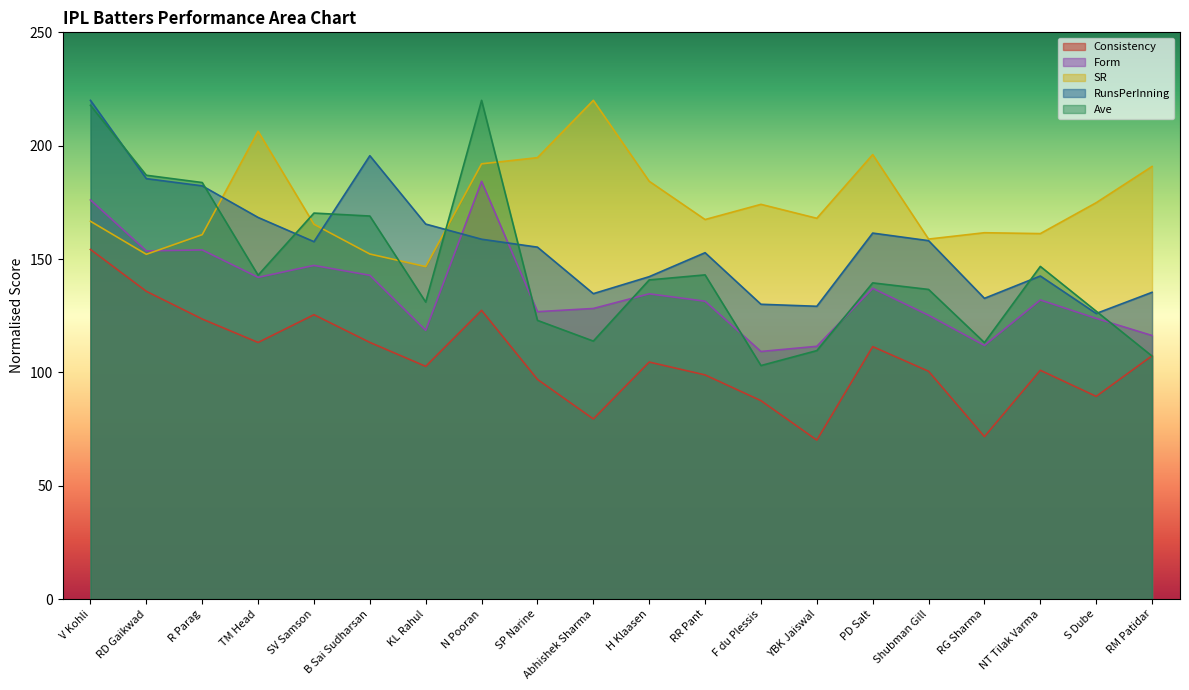

Is the value of RunsPerInning at TM Head greater than the value of SR at KL Rahul?

Yes